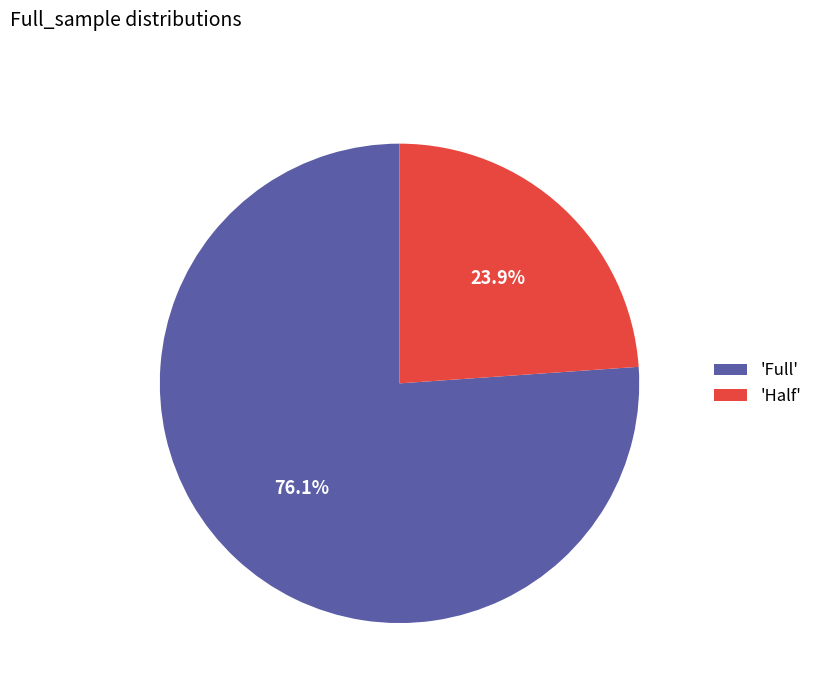

Approximately how many times larger is the value at 'Full' compared to 'Half'?

3.2